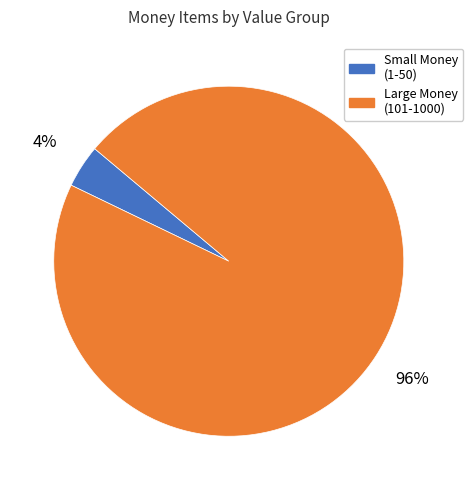

Does any single category account for the majority?

Yes